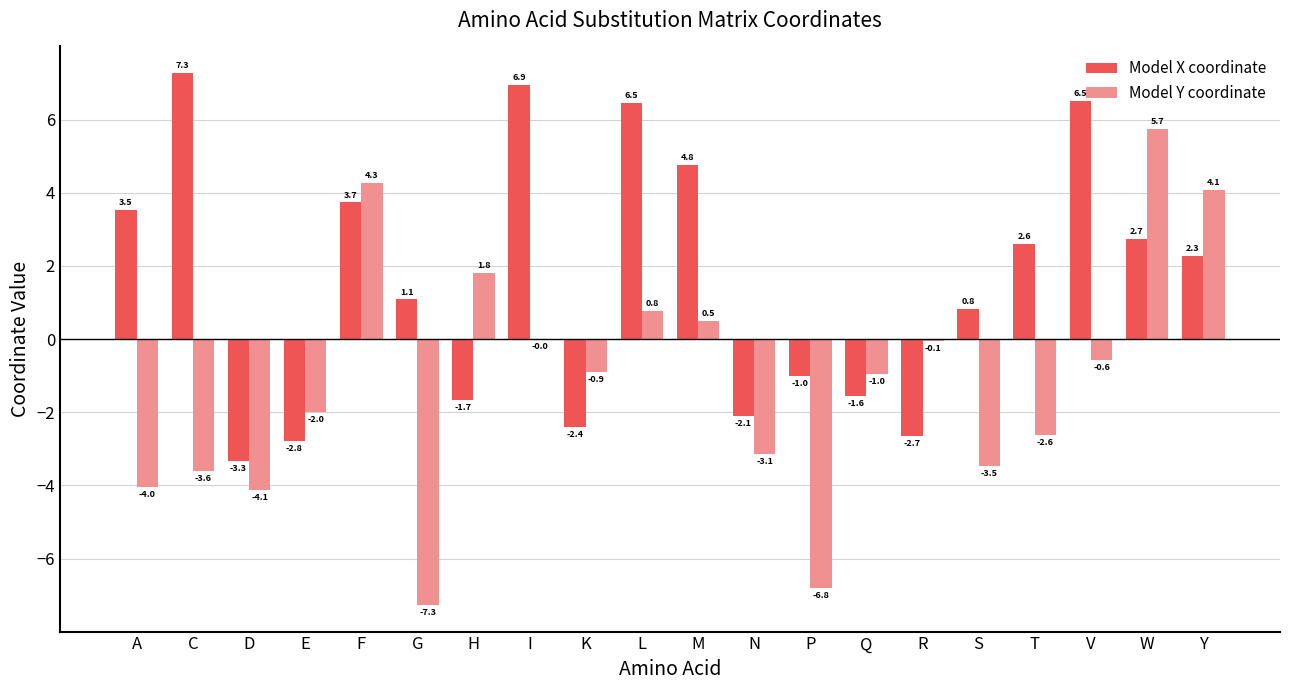

What is the average value of the Model Y coordinate series?

-1.1